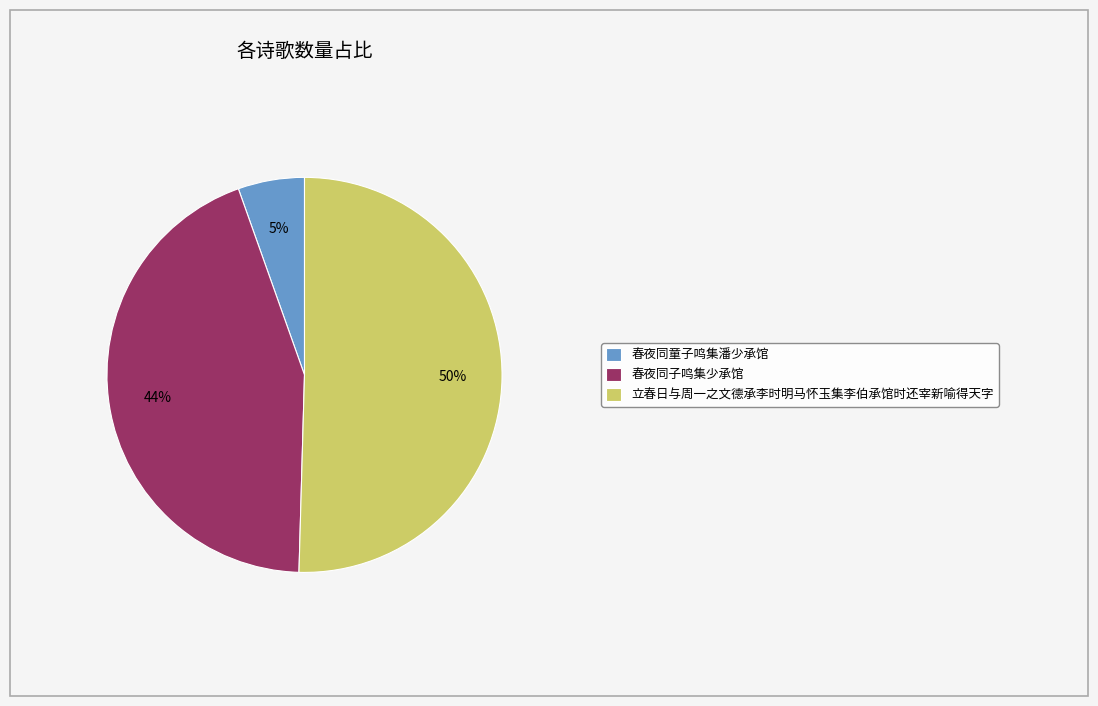

What is the ratio of the value at 春夜同童子鸣集潘少承馆 to the value at 春夜同子鸣集少承馆?

0.1